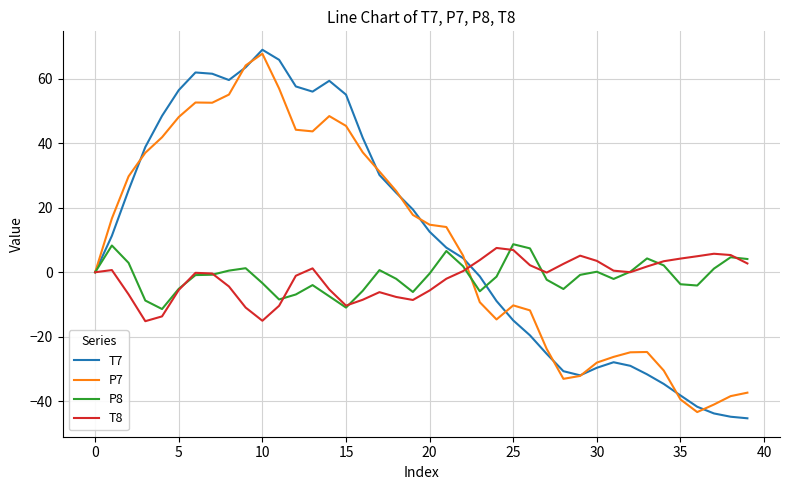

What is the minimum value shown in the chart?

-45.3